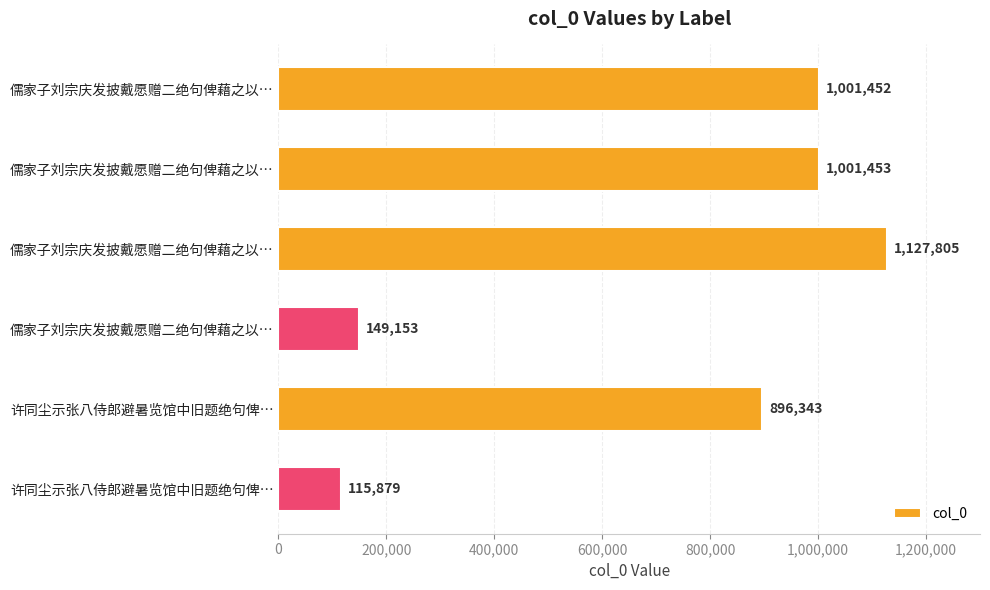

Count the number of data series in this chart.

1